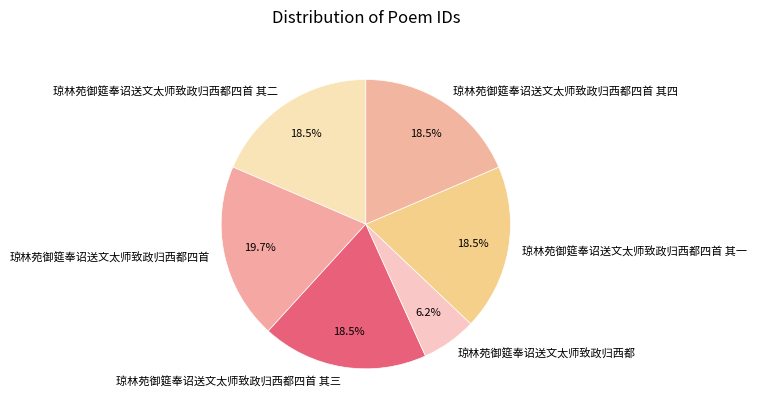

Approximately how many times larger is the value at 琼林苑御筵奉诏送文太师致政归西都四首 其二 compared to 琼林苑御筵奉诏送文太师致政归西都四首 其一?

1.0